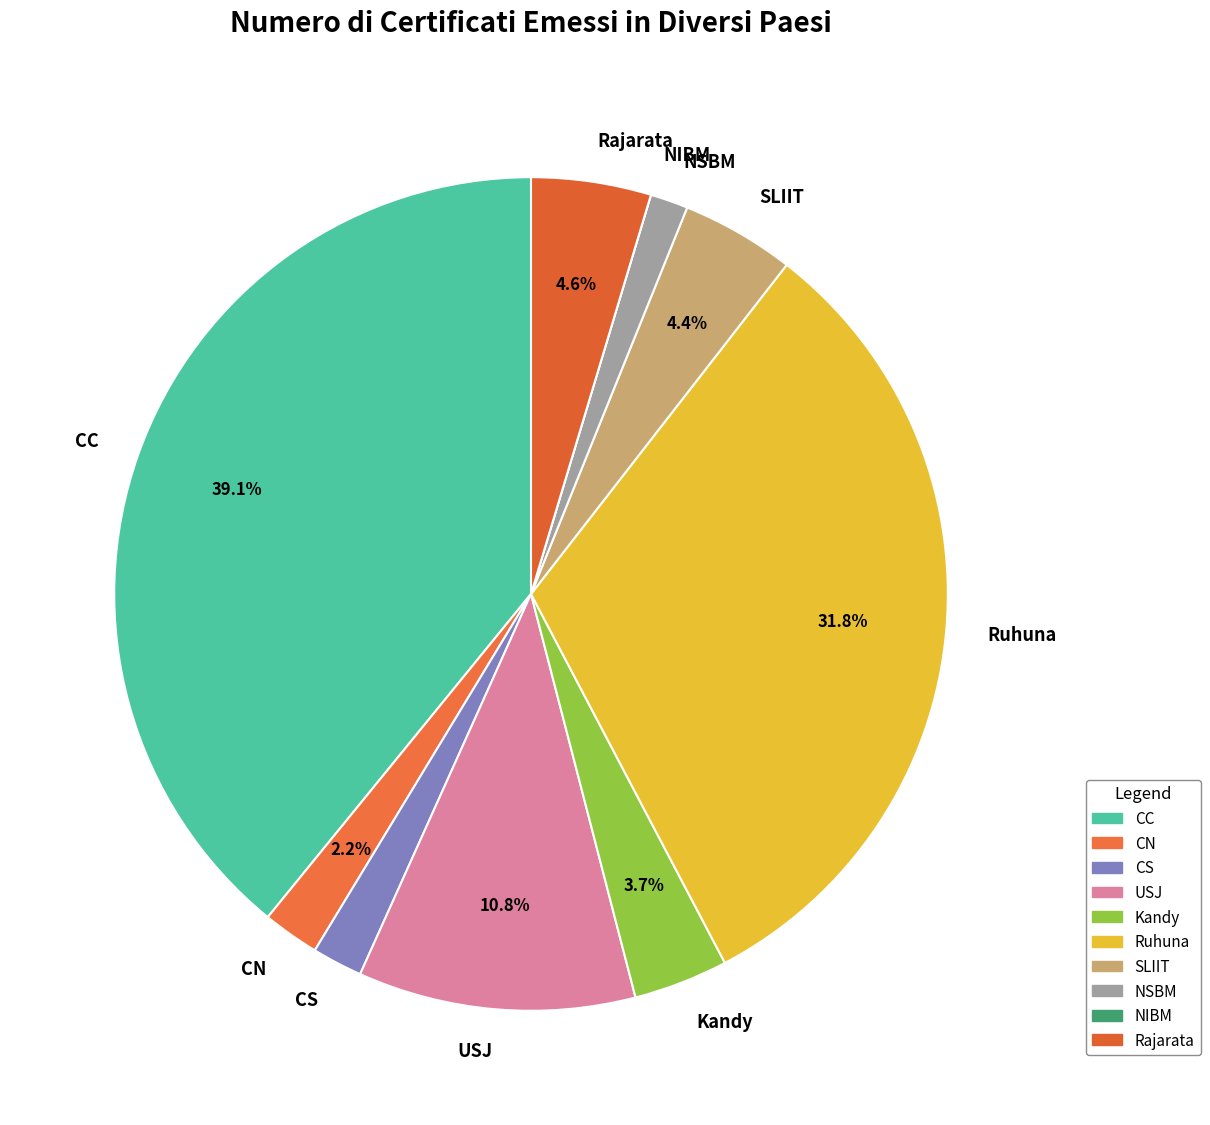

What is the total percentage of SLIIT and Rajarata?

9.0%